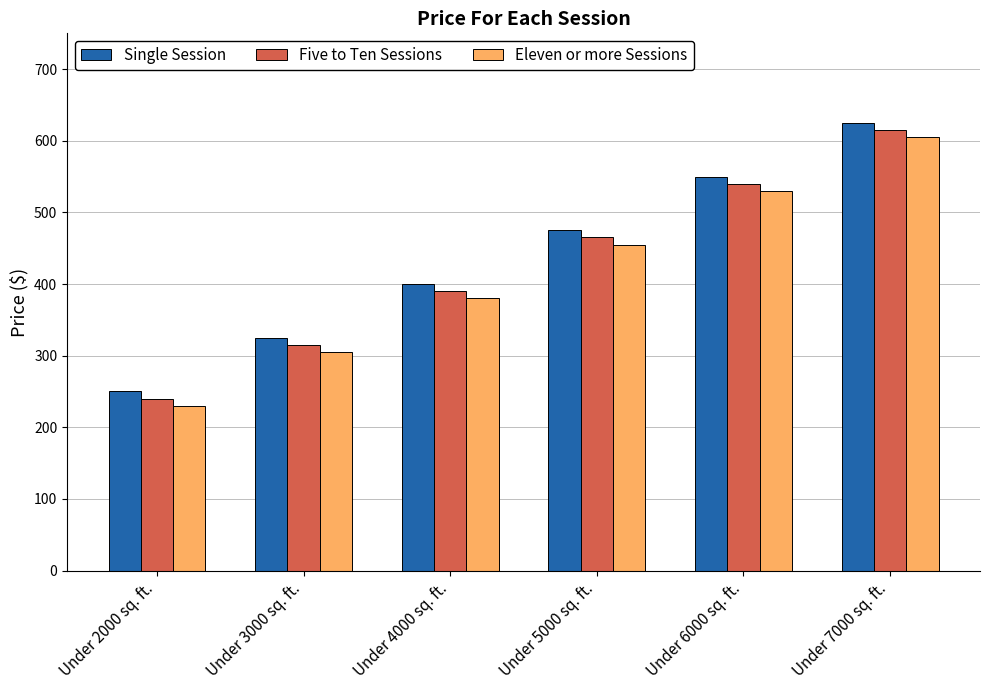

Read the Single Session value at Under 4000 sq. ft., to the nearest 10.

400